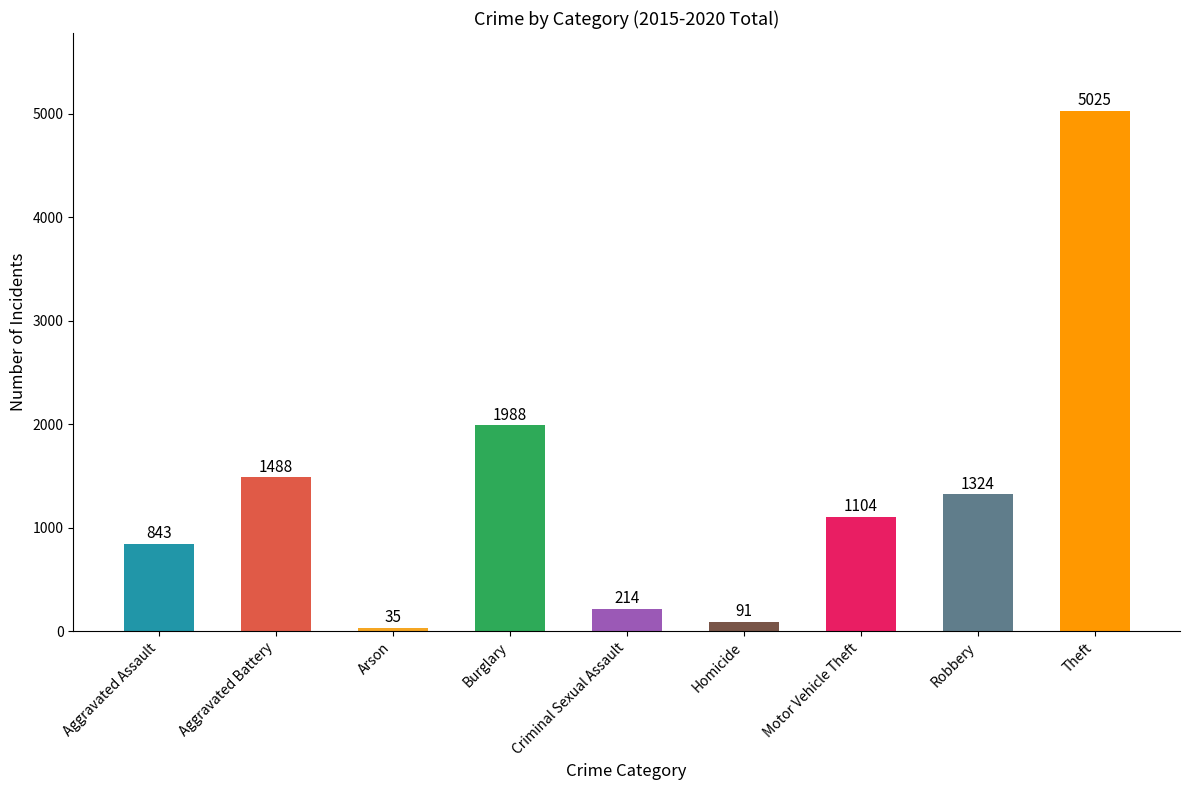

Is it true that the value at Aggravated Battery is 1488?

True